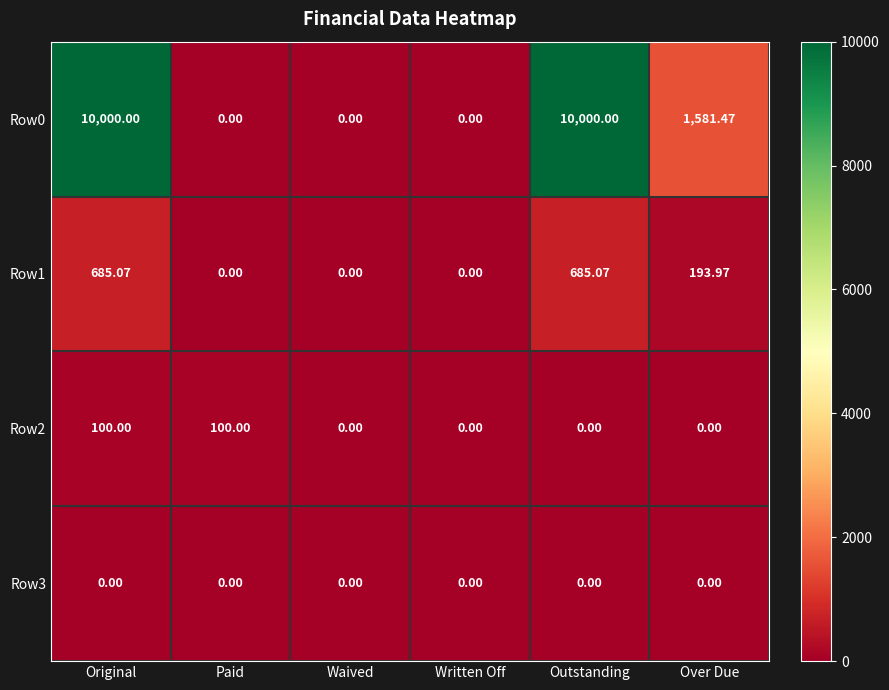

At which category is the sum across all series the highest?

Original